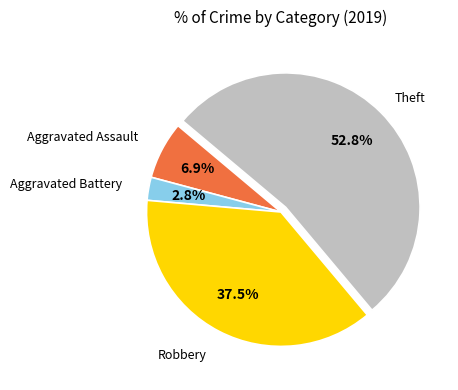

Is there any slice that represents more than half of the pie?

Yes